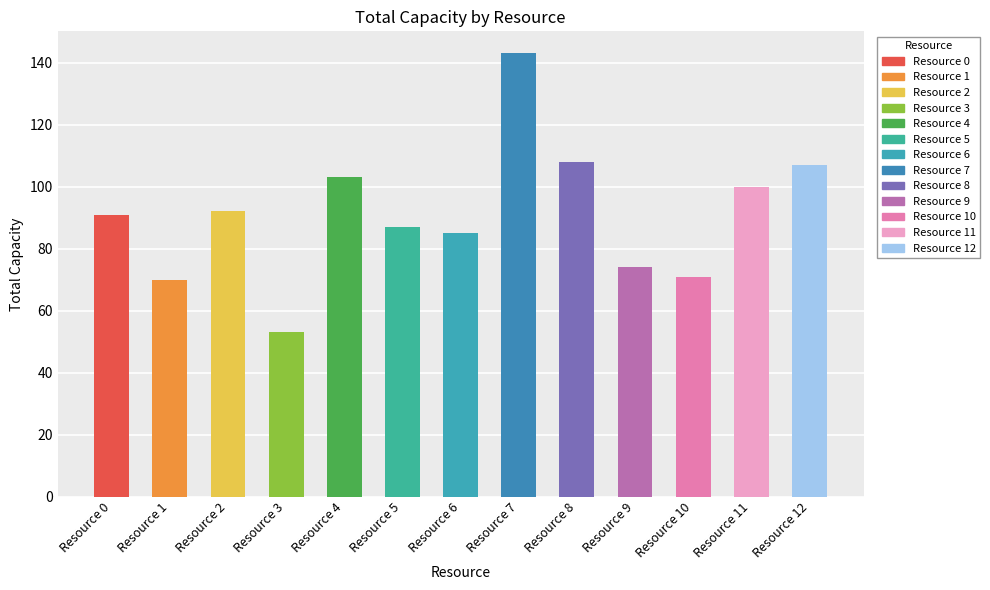

How many data points are less than 91?

6